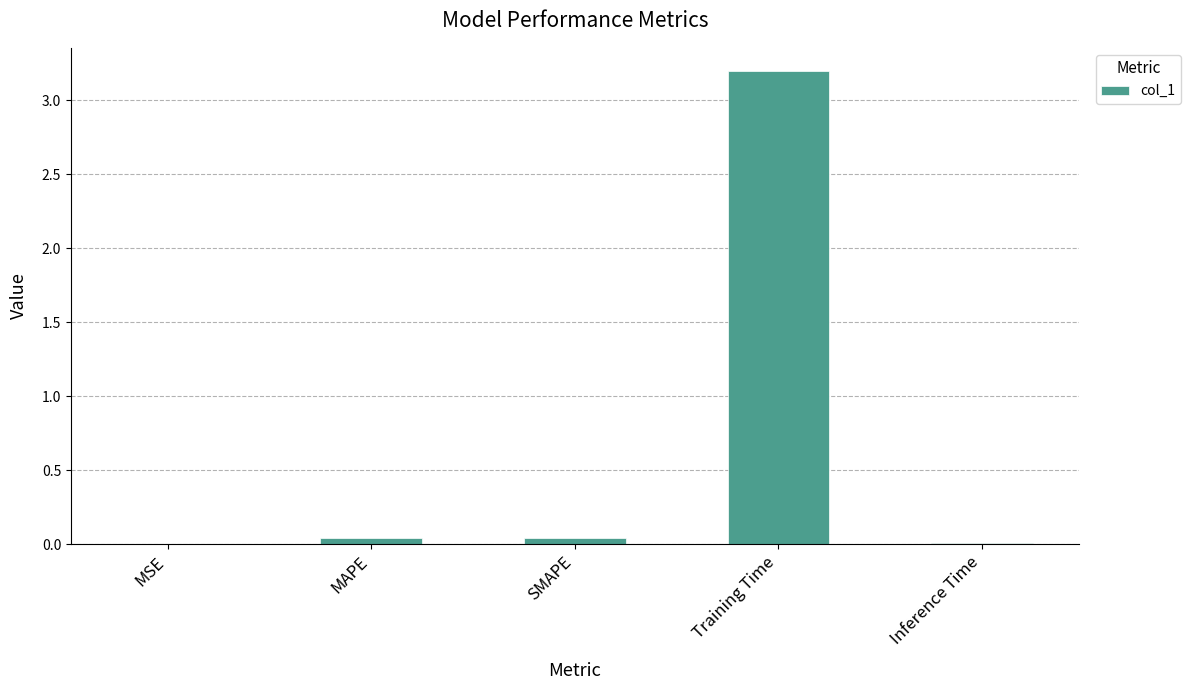

What is the sum of all values?

3.3